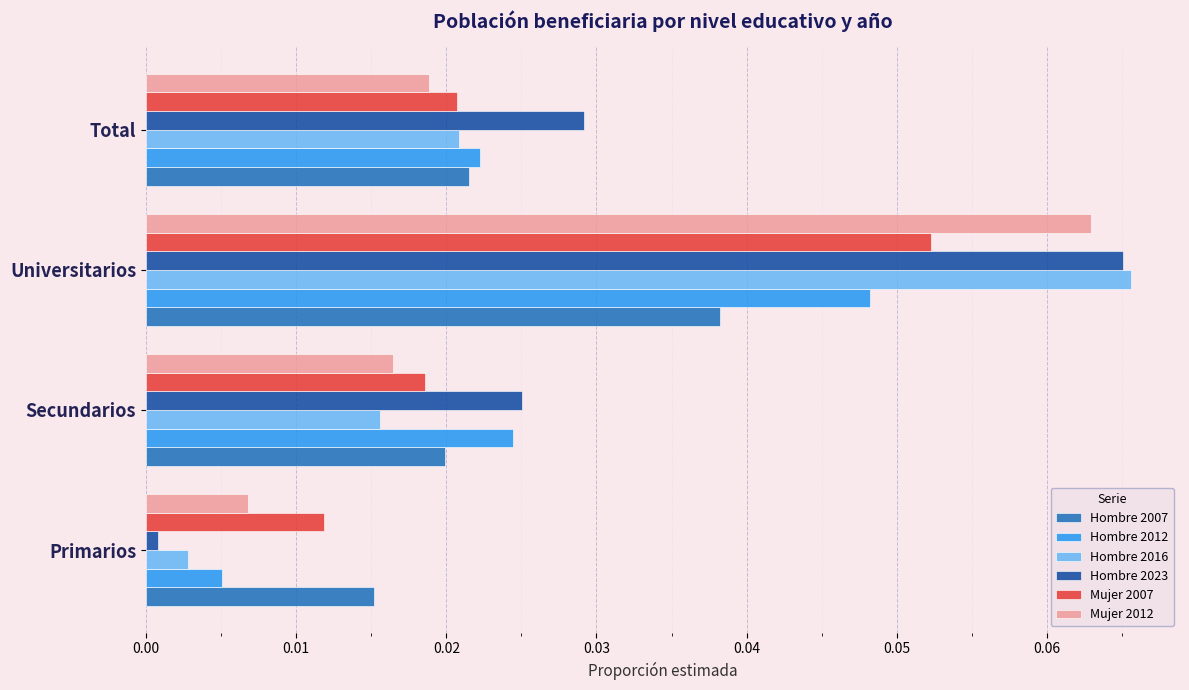

At which label does Hombre 2016 reach its minimum?

Primarios